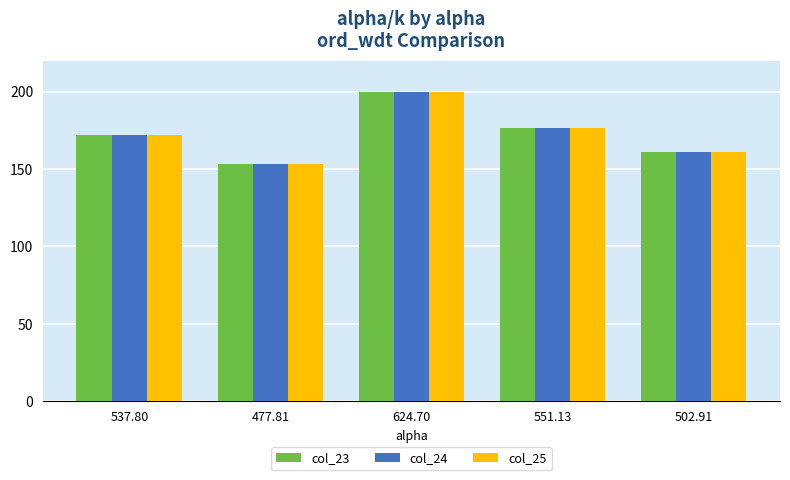

At how many categories does at least one series exceed 168?

3